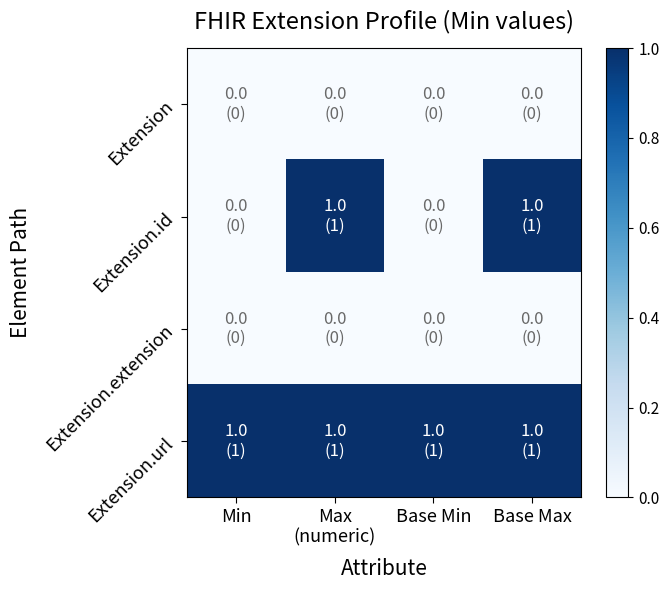

Which series has the largest total across all categories?

Extension.url